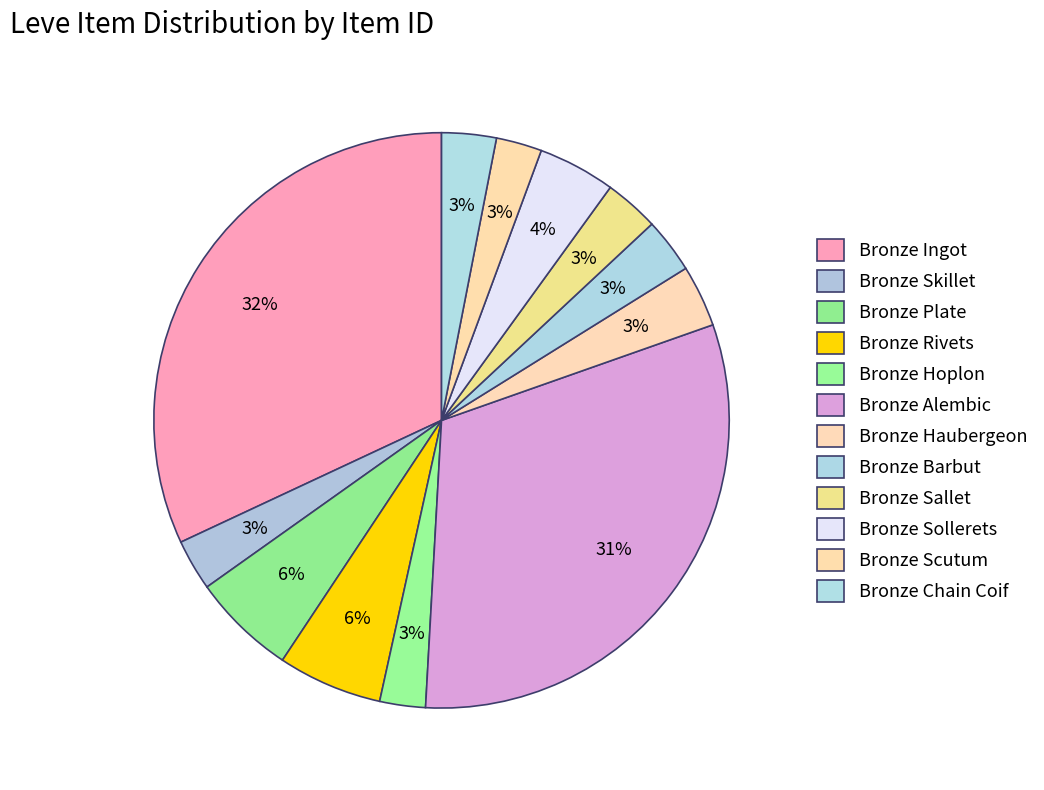

How many segments does this pie chart have?

12